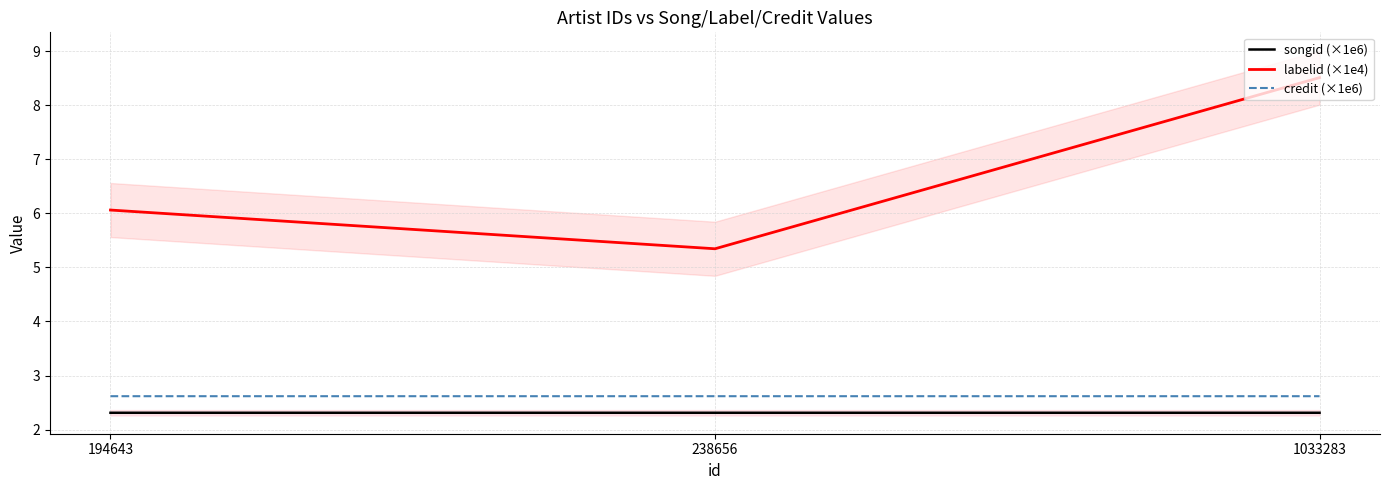

Which has a higher value, 194643 or 238656?

194643